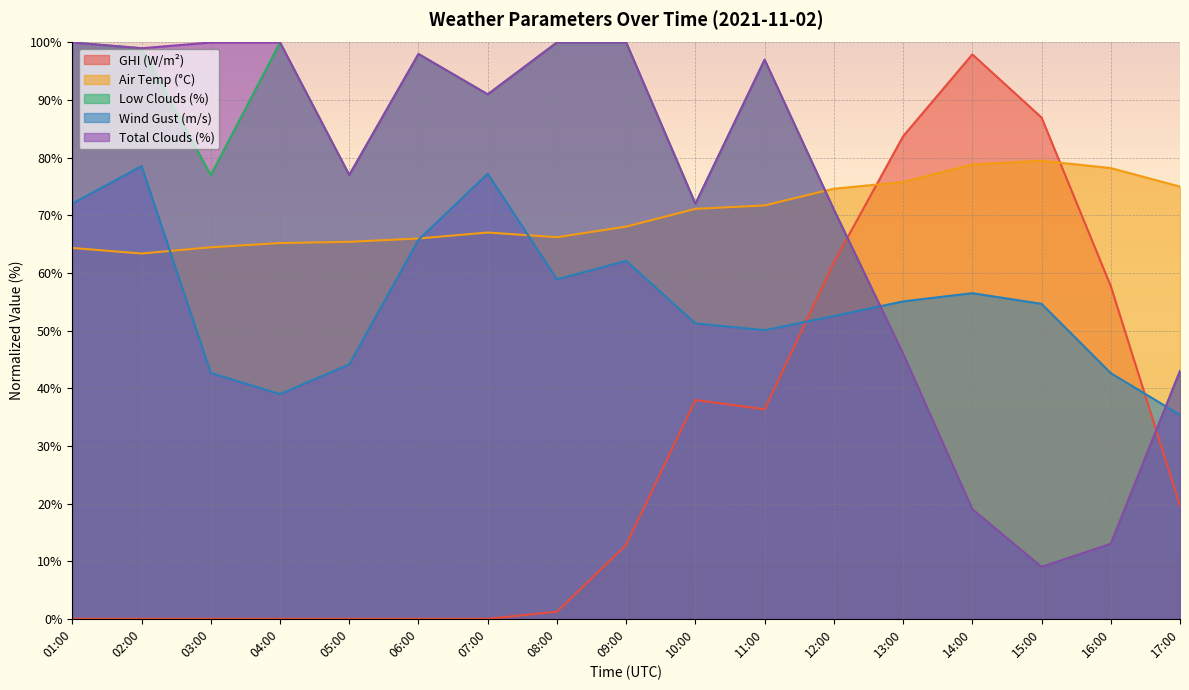

True or false: temp_air has more than 1 interior local peaks.

True